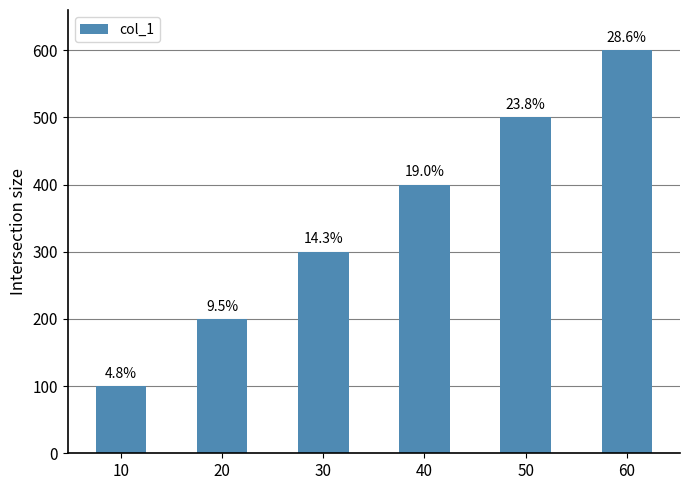

What is the value of the 6th bar from the left?

600